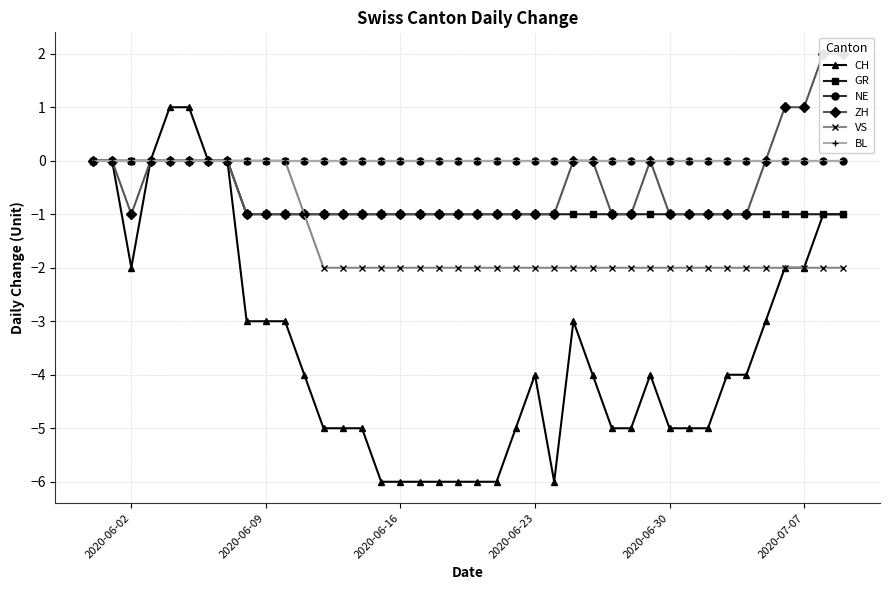

How many data points does each series have?

40